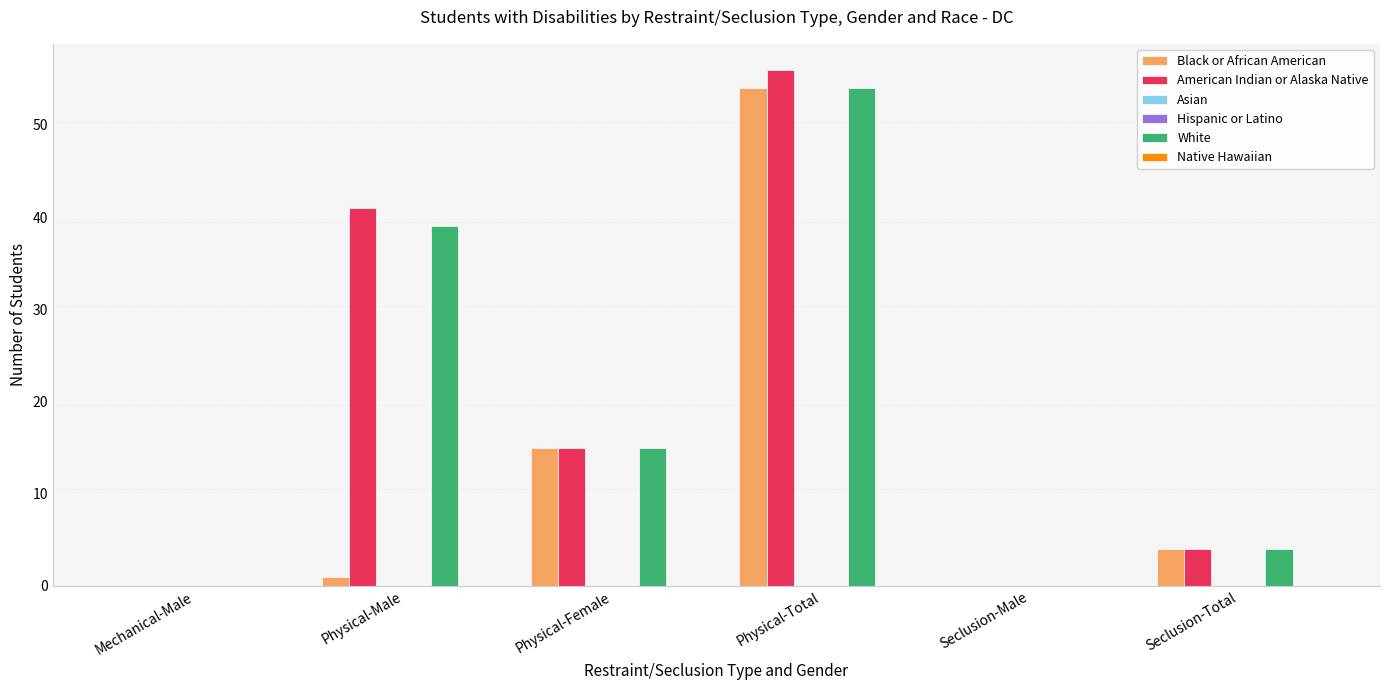

Which category has the lowest value in the Hispanic or Latino series?

Mechanical-Male